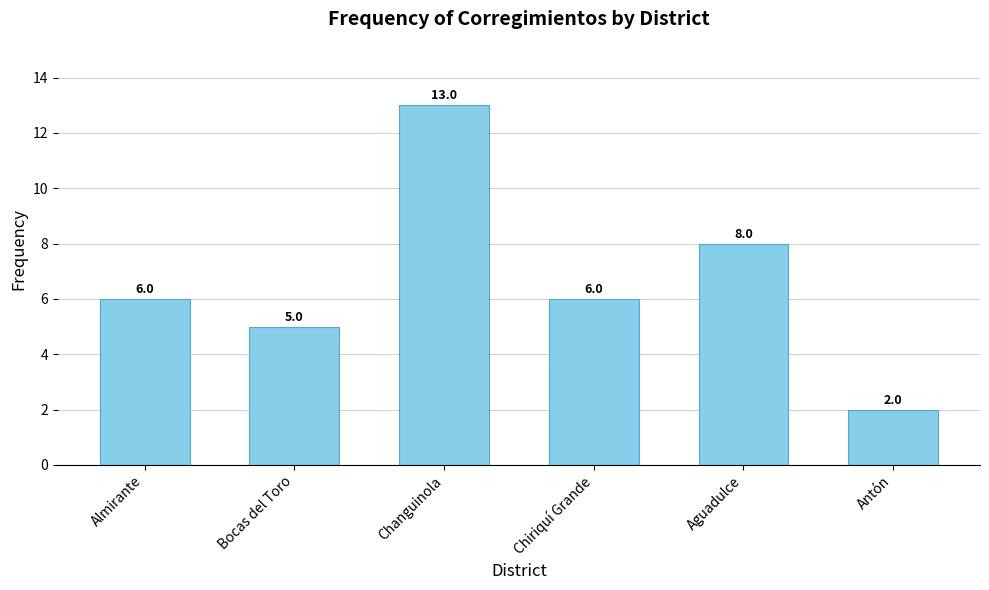

What is the average value?

7